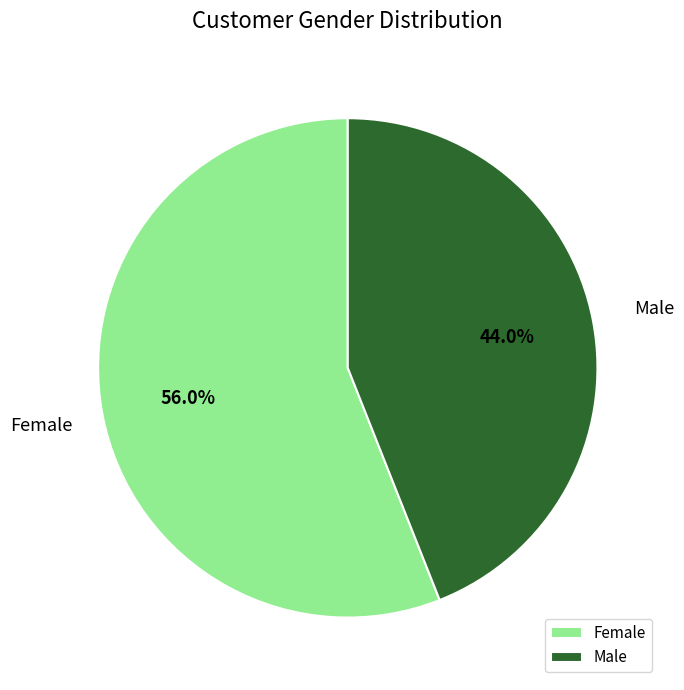

What is the ratio of the value at Female to the value at Male?

1.3